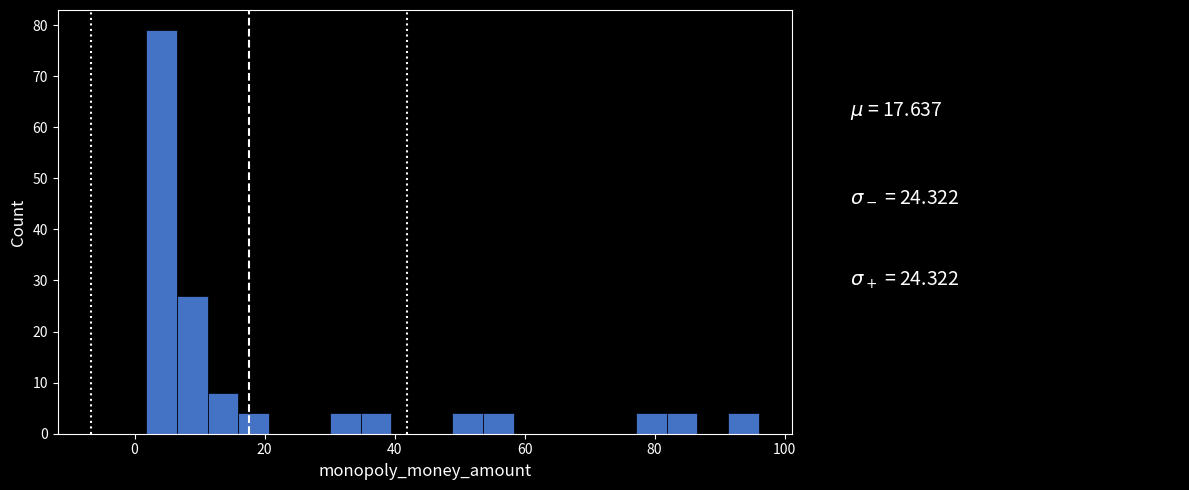

Read against the x-axis, roughly where is the centre of the tallest bar?

4